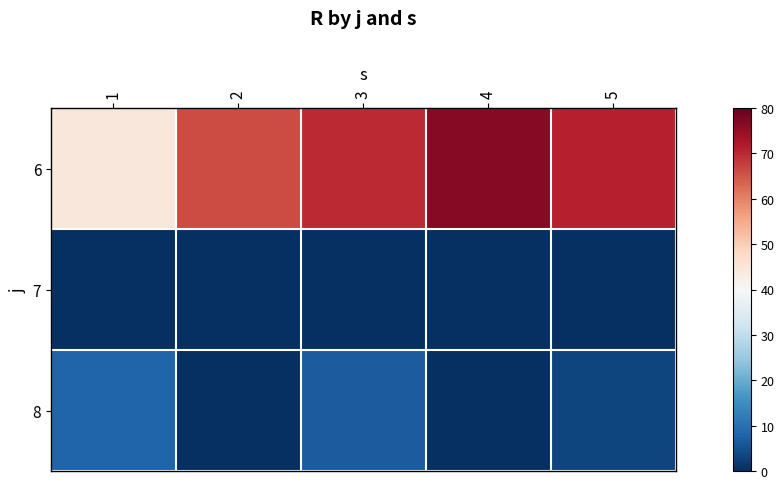

At which category is the sum across all series the highest?

3